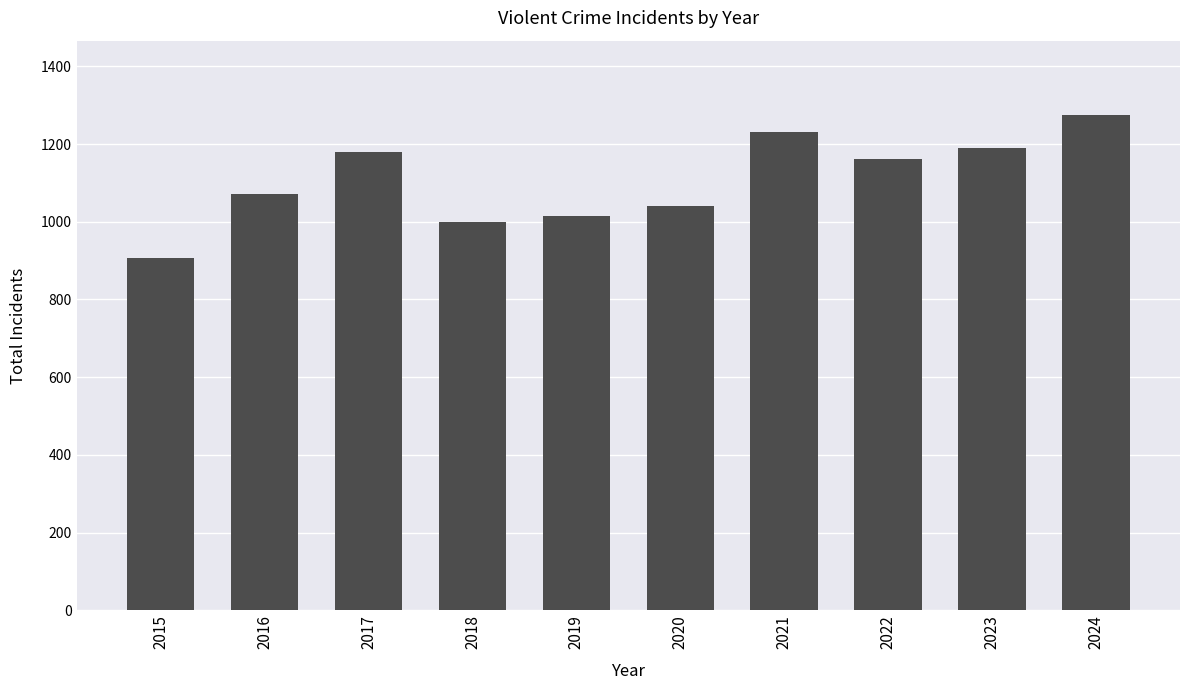

Does the chart contain stacked bars?

No